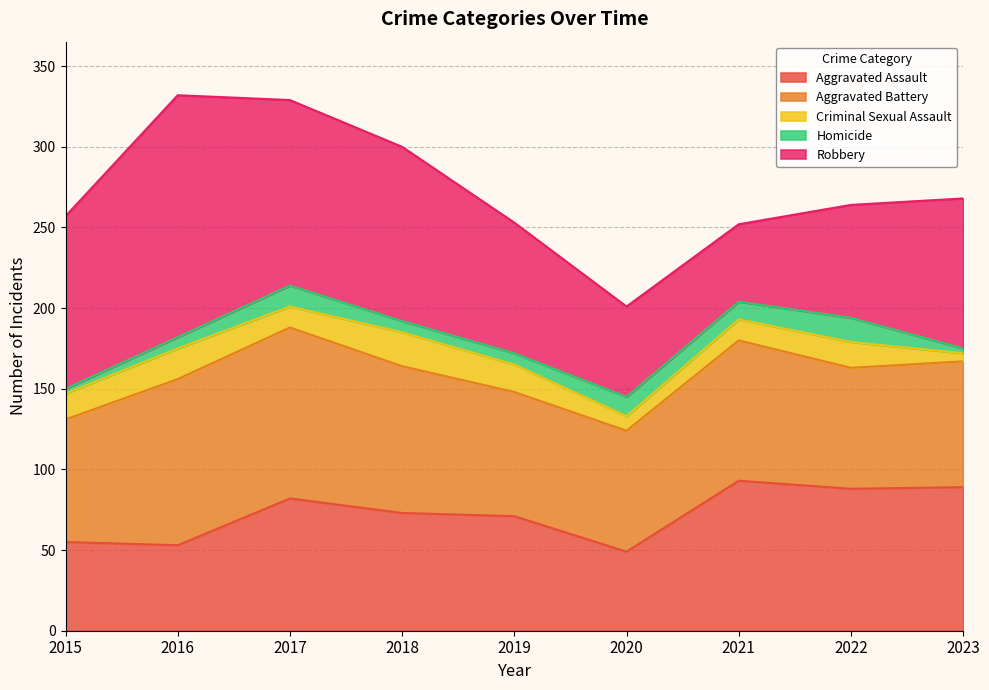

Is the value of Criminal Sexual Assault at 2023 greater than the value of Robbery at 2022?

No